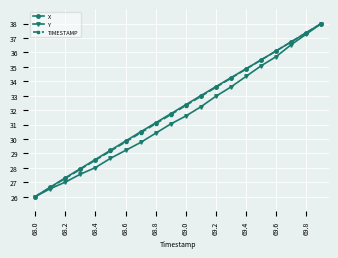

What is the lowest value of the X series?

26.0